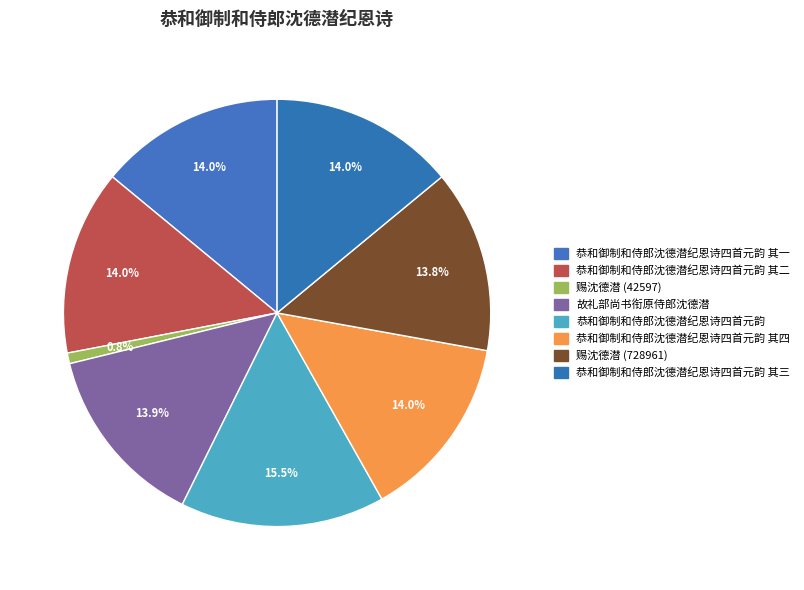

How many slices are in this pie chart?

8